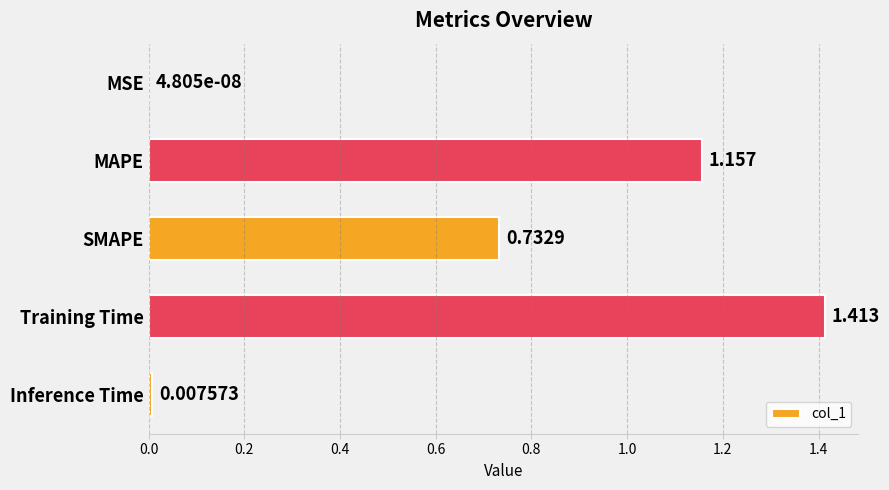

Where is the data nearest to the value 0?

MSE